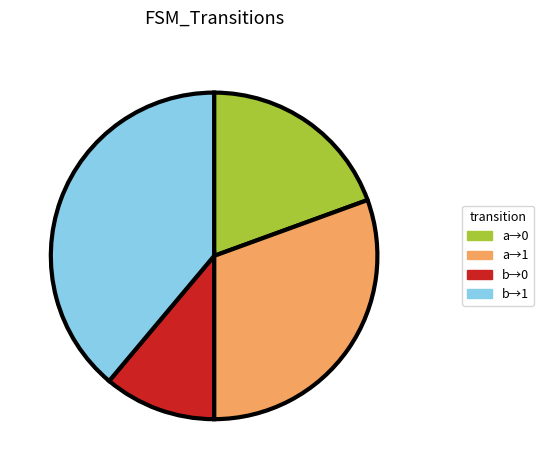

Does any single category account for the majority?

No